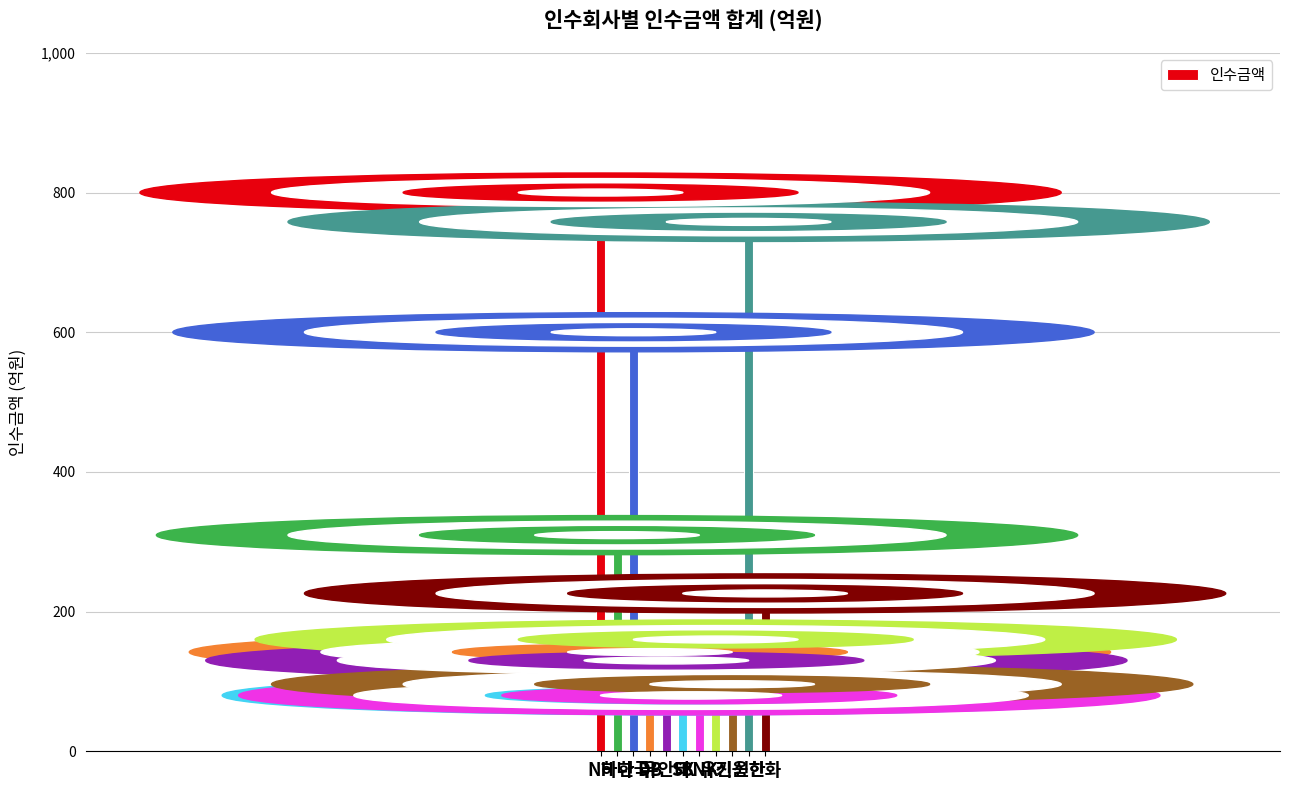

What is the value of the 6th bar from the left?

80.0